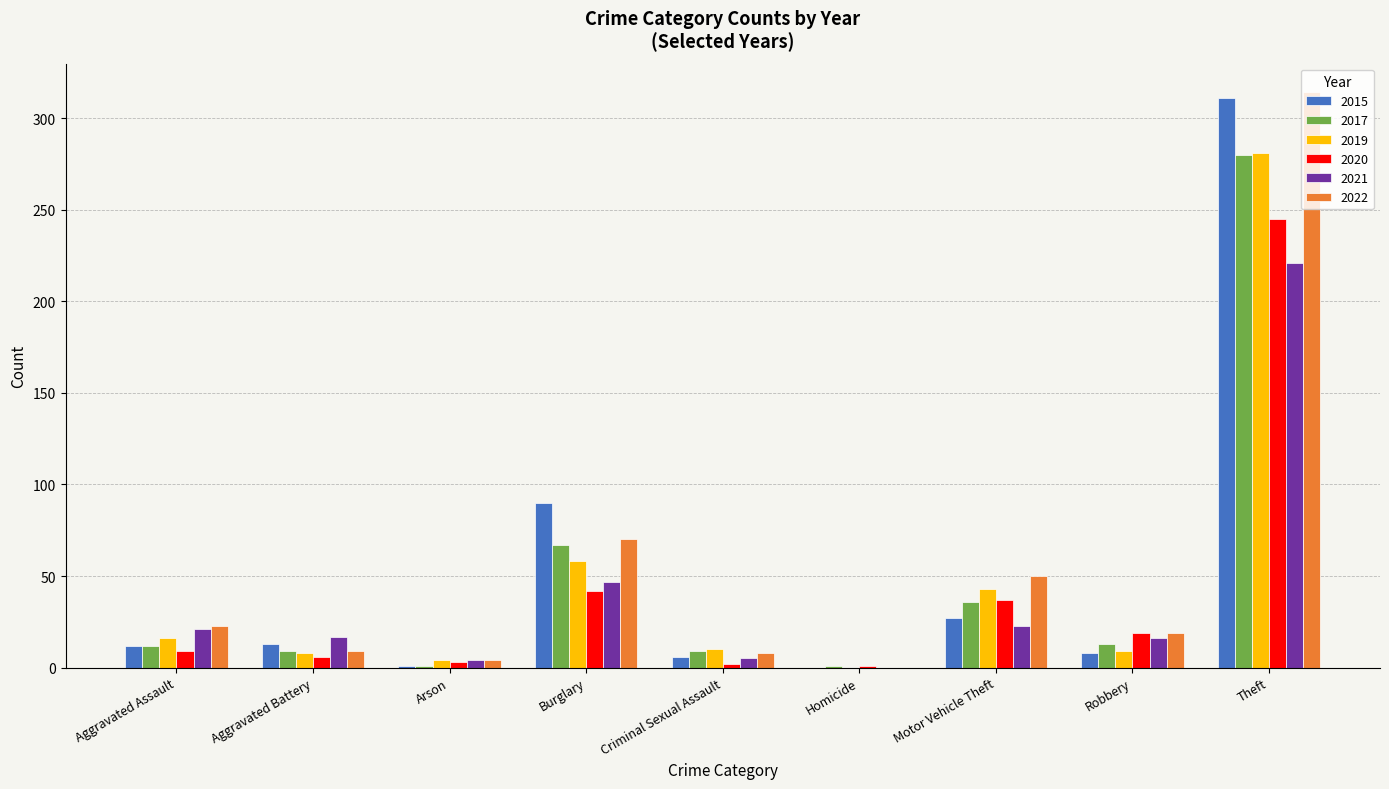

Which series has the largest total across all categories?

2022